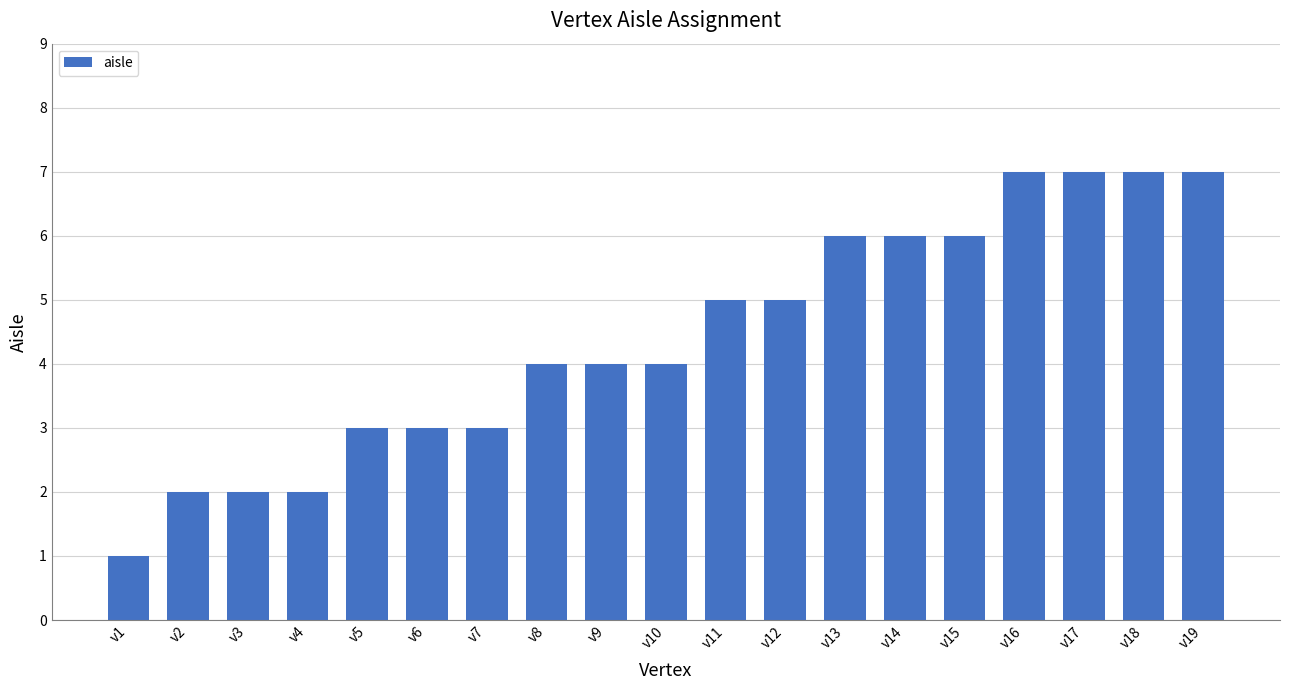

What is the sum of all values?

84